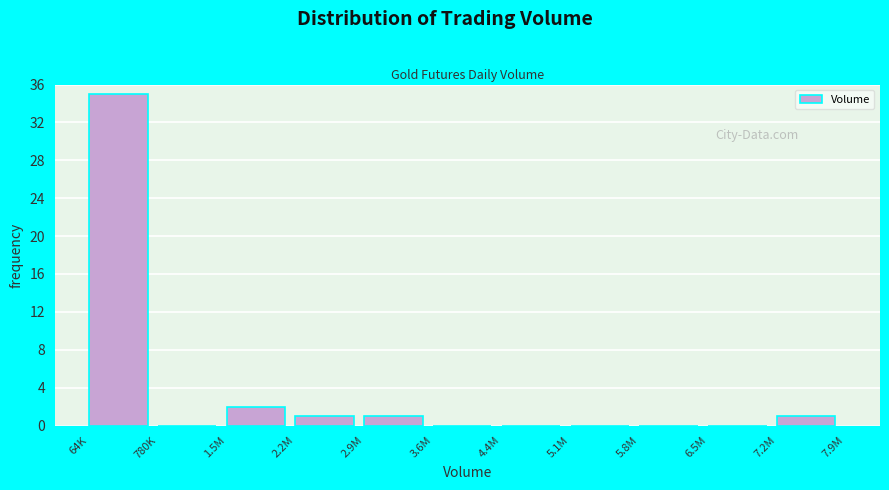

Reading right to left, what are all the values shown in this chart?

7.2M=1	6.5M=0	5.8M=0	5.1M=0	4.4M=0	3.6M=0	2.9M=1	2.2M=1	1.5M=2	780K=0	64K=35